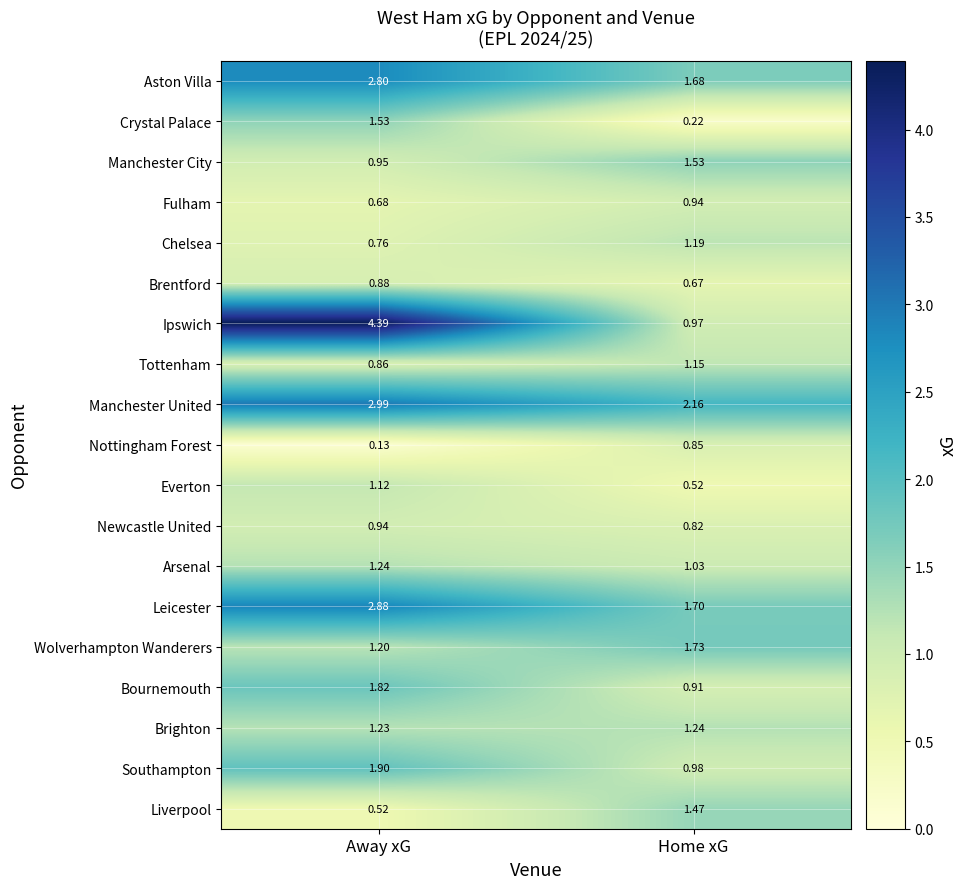

At which label is Everton closest to 0?

Home xG